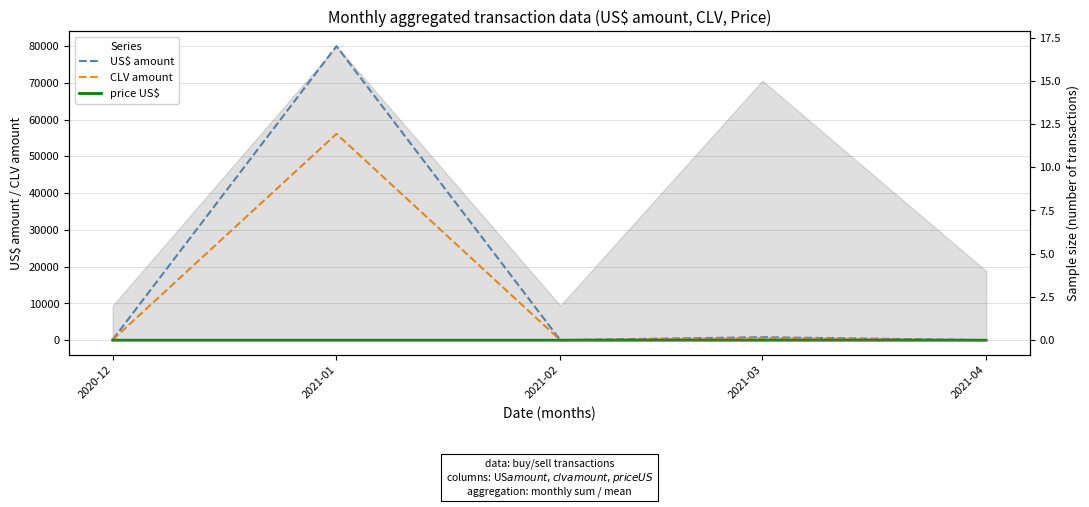

The CLV amount series shows 351.2 at 2021-03. True or false?

False